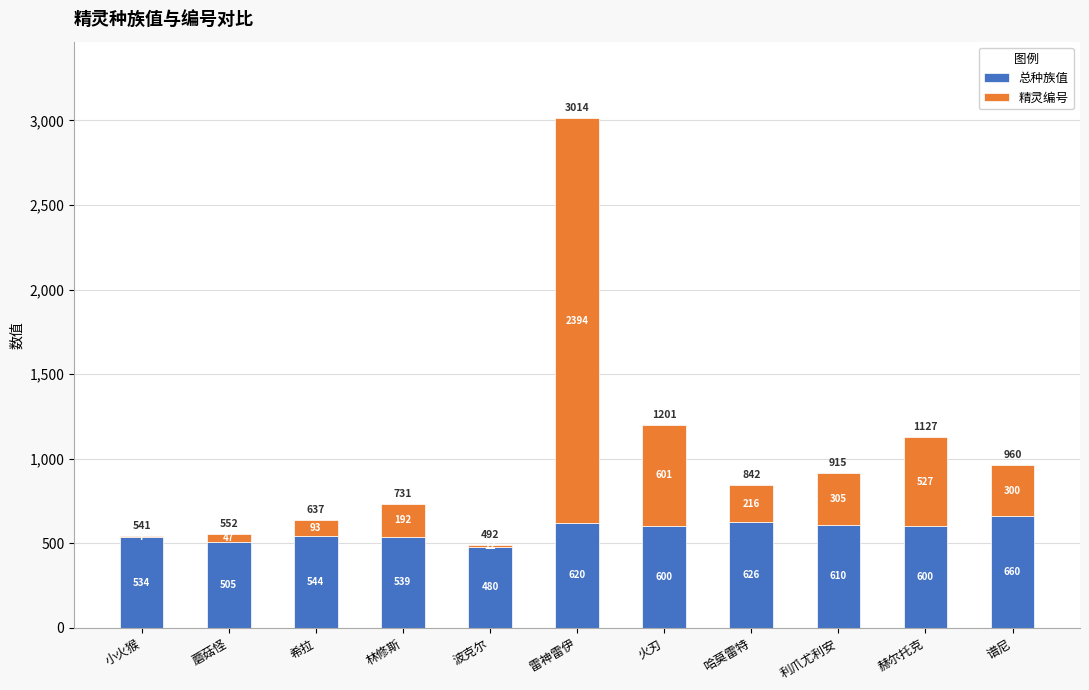

What is the sum of all 总种族值 values?

6318